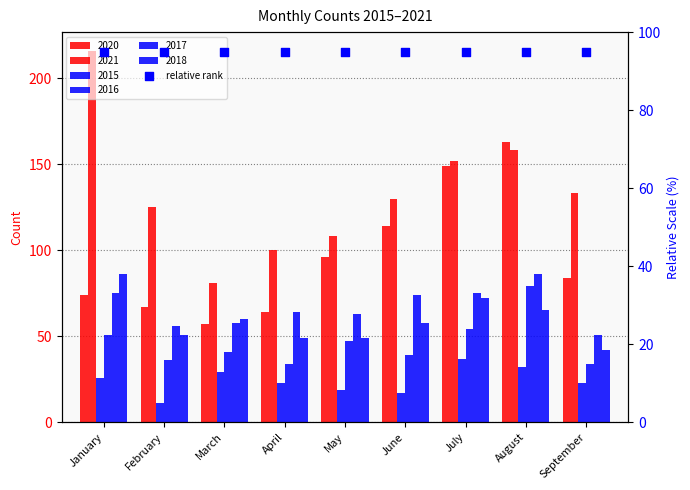

Which series has the widest spread of Y values?

2021